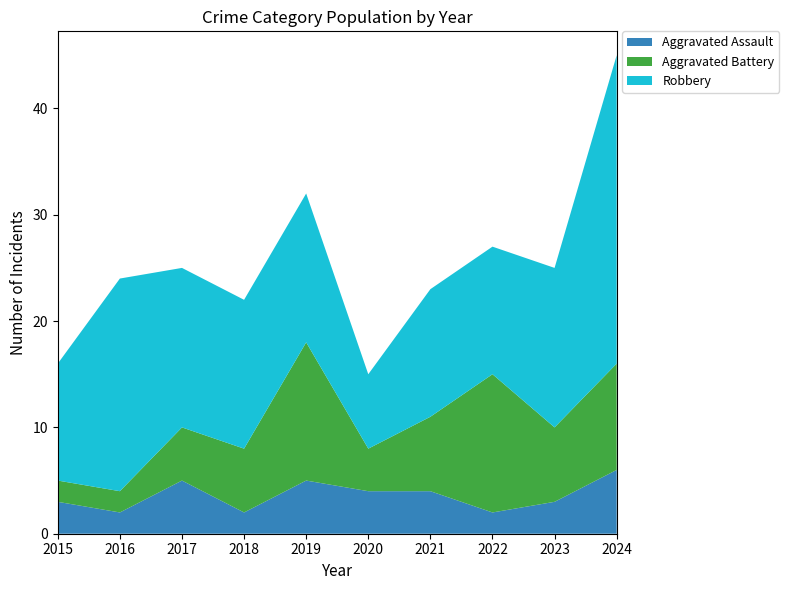

Reading left to right, extract all data points from this chart.

Aggravated Assault: 3	2	5	2	5	4	4	2	3	6
Aggravated Battery: 2	2	5	6	13	4	7	13	7	10
Robbery: 11	20	15	14	14	7	12	12	15	29